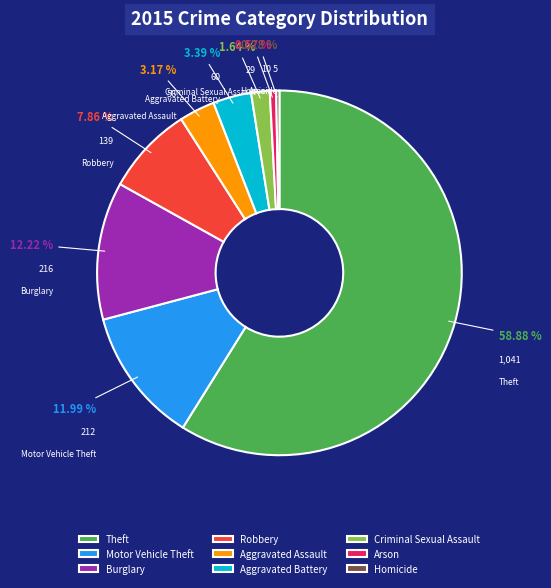

Is there any slice that represents more than half of the pie?

Yes